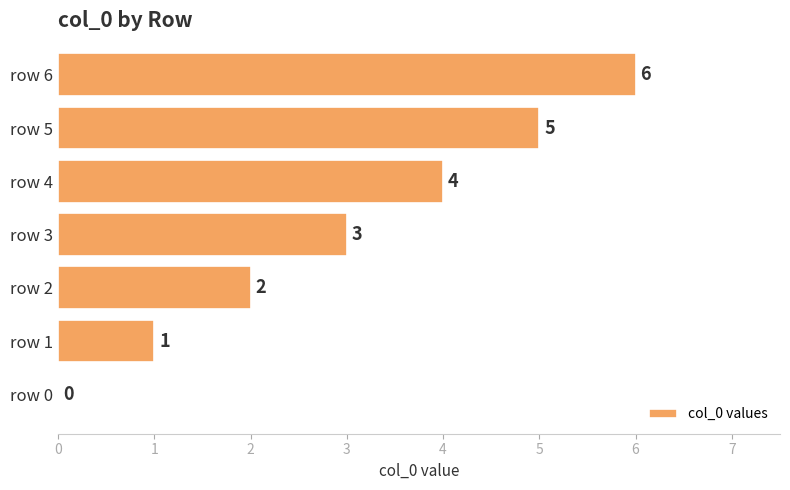

Are the bars grouped side by side (vs. stacked)?

No